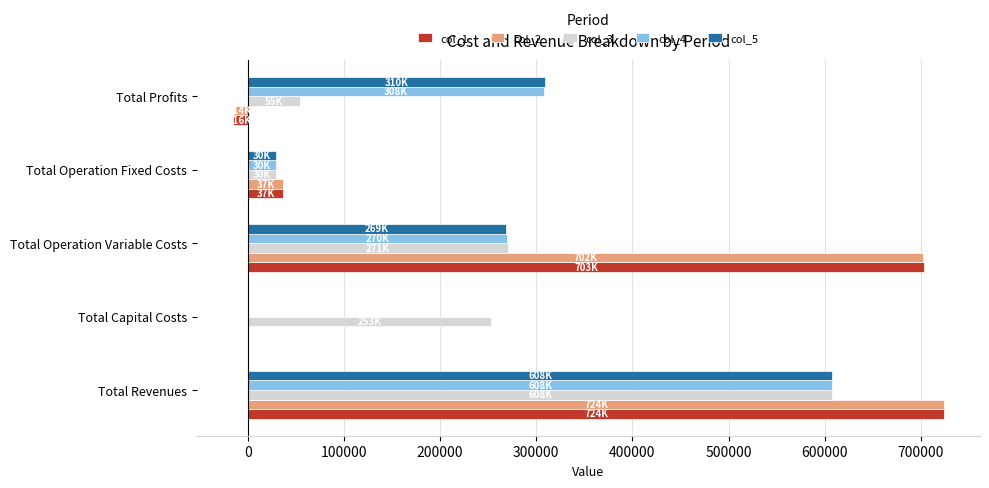

Is it true that col_2 equals 36728.4 at Total Operation Fixed Costs?

True